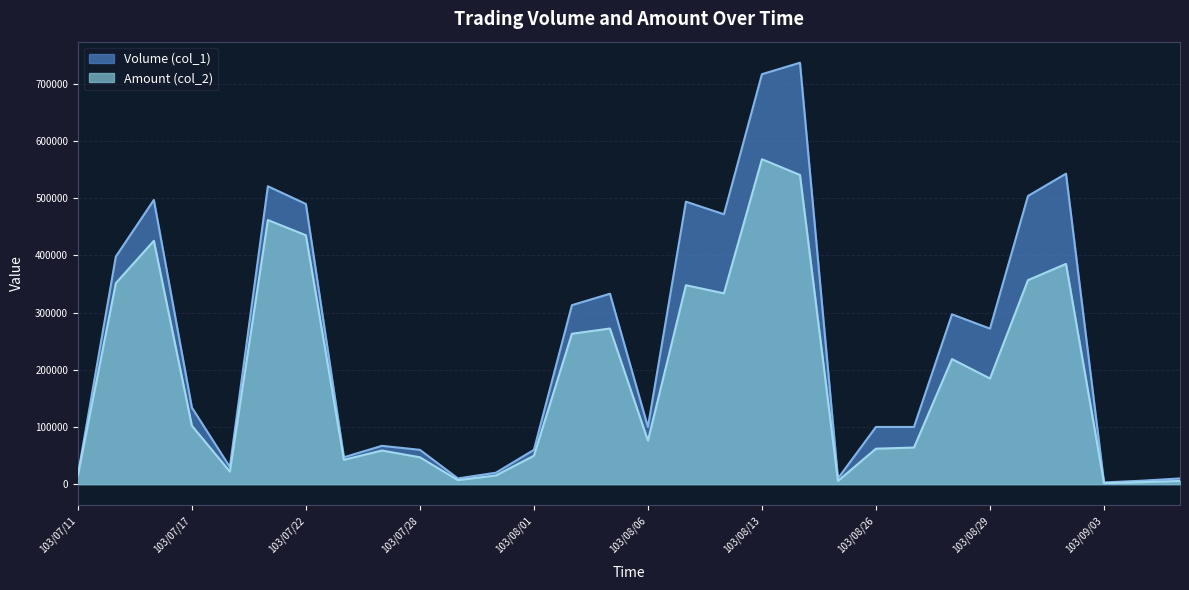

How many distinct data groups are displayed?

2